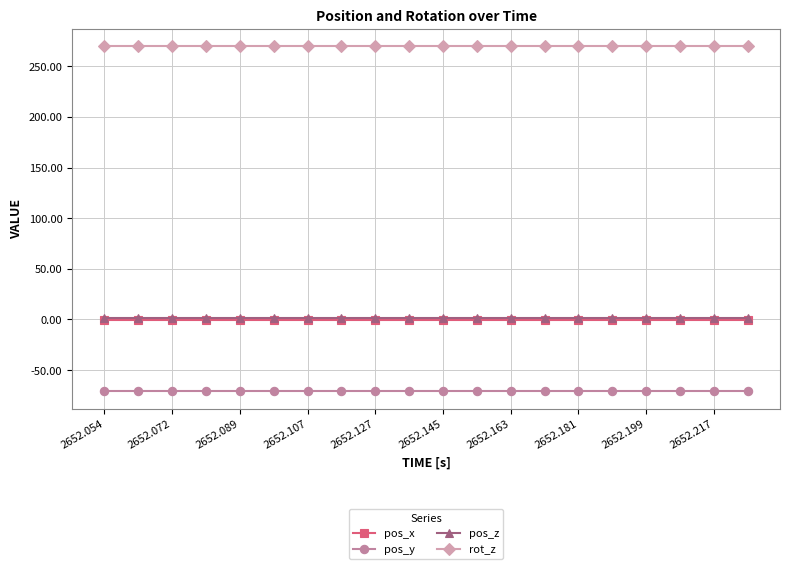

What are all the series names shown in the legend?

pos_x, pos_y, pos_z, rot_z